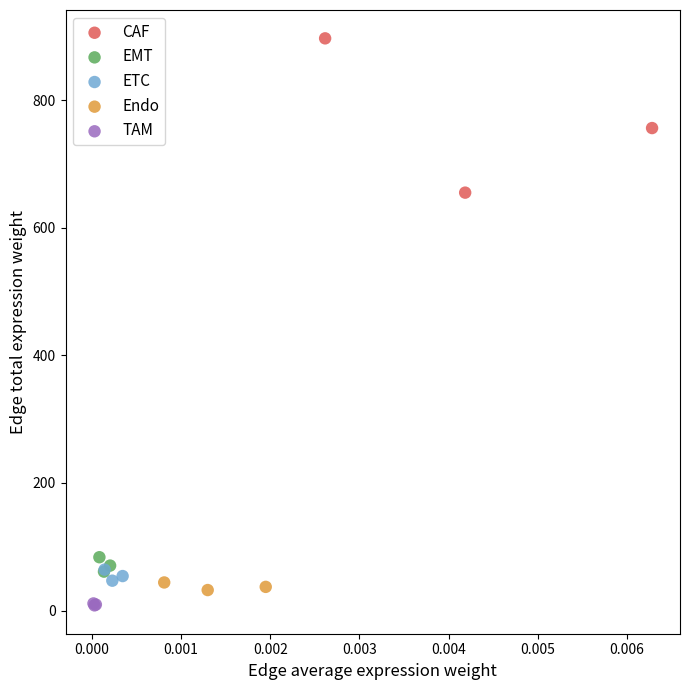

What are all the series names shown in the legend?

CAF, EMT, ETC, Endo, TAM